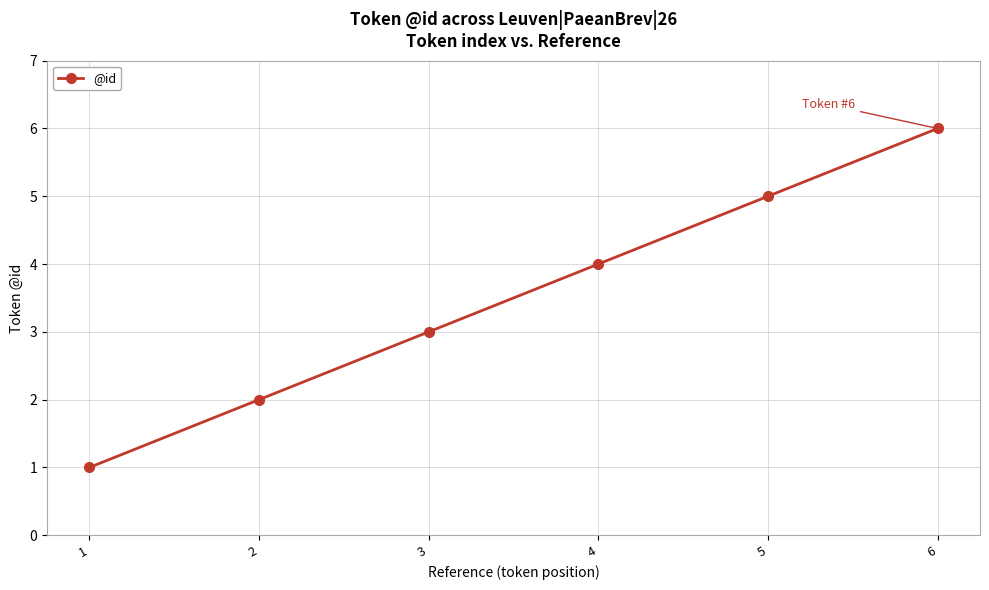

Reading left to right, list all the values displayed in this chart.

1=1	2=2	3=3	4=4	5=5	6=6